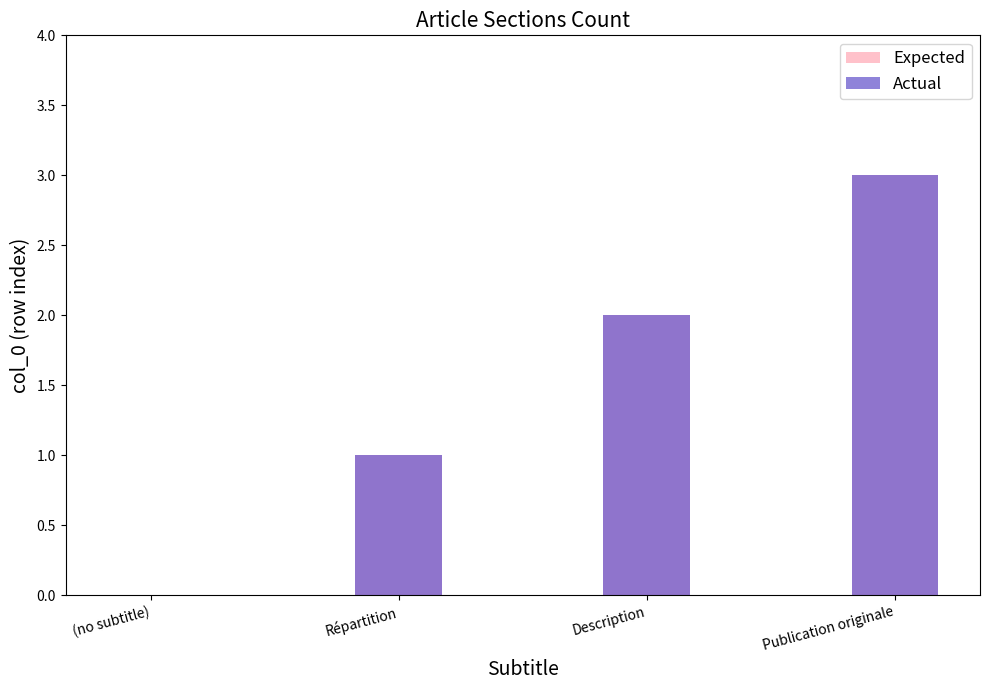

True or false: Actual has a value of 0 at (no subtitle).

True